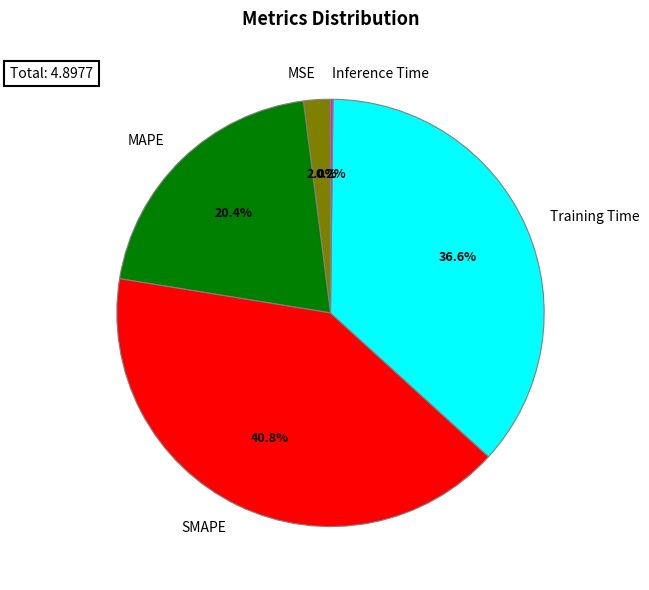

What is the ratio of the value at SMAPE to the value at Training Time?

1.1